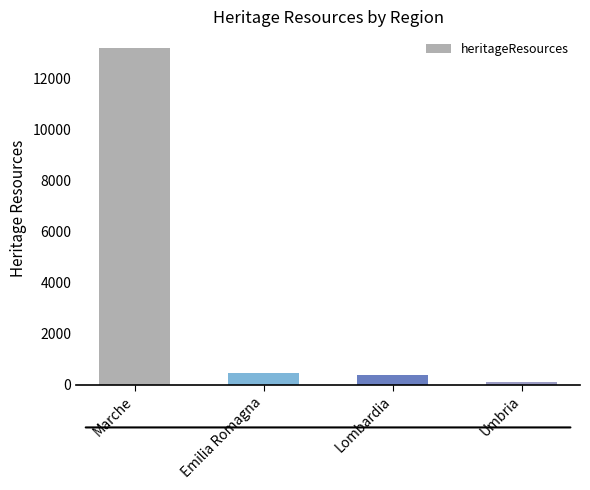

The value at Marche is 7045. True or false?

False